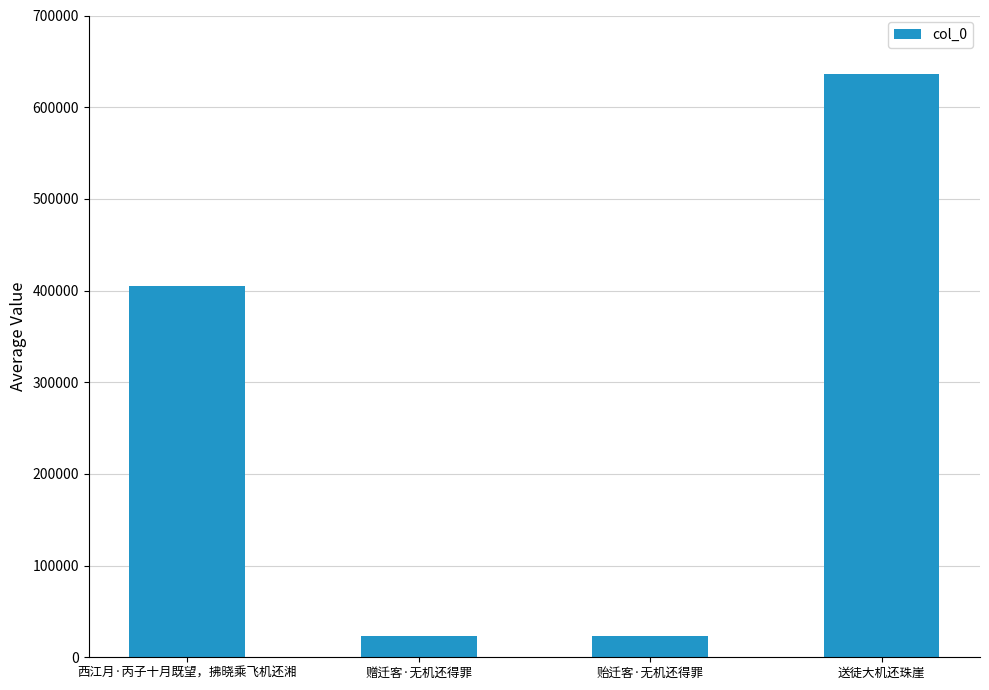

What is the change in value from 西江月·丙子十月既望，拂晓乘飞机还湘 to 贻迁客·无机还得罪?

-381496